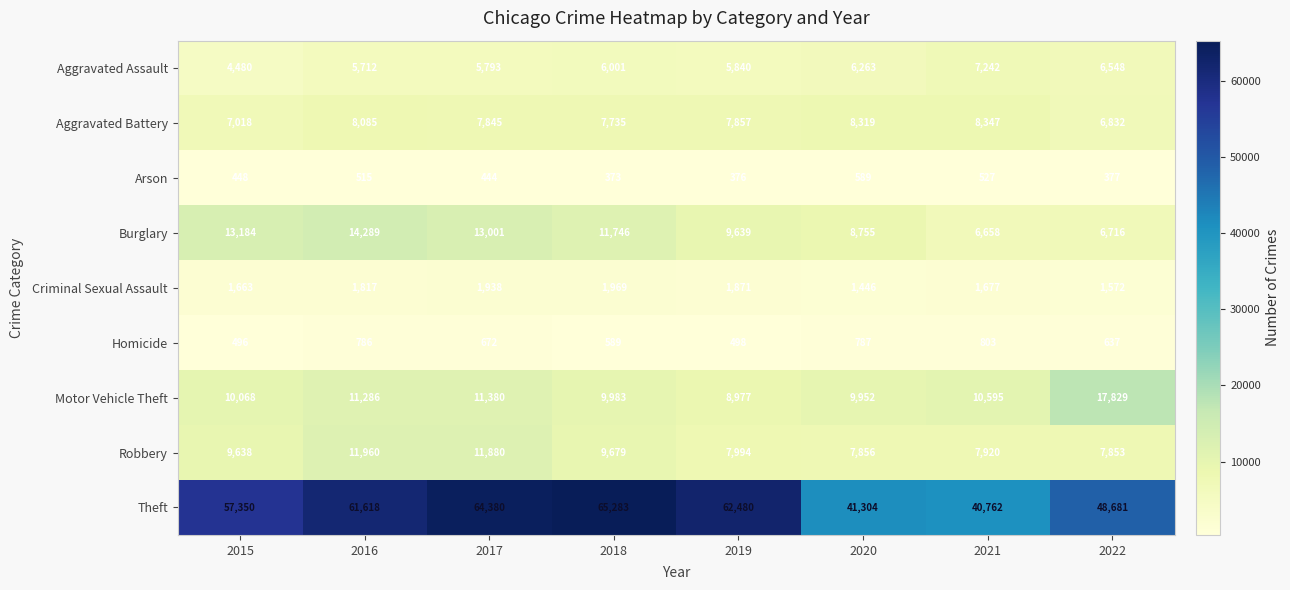

What is the minimum value for Theft?

40762